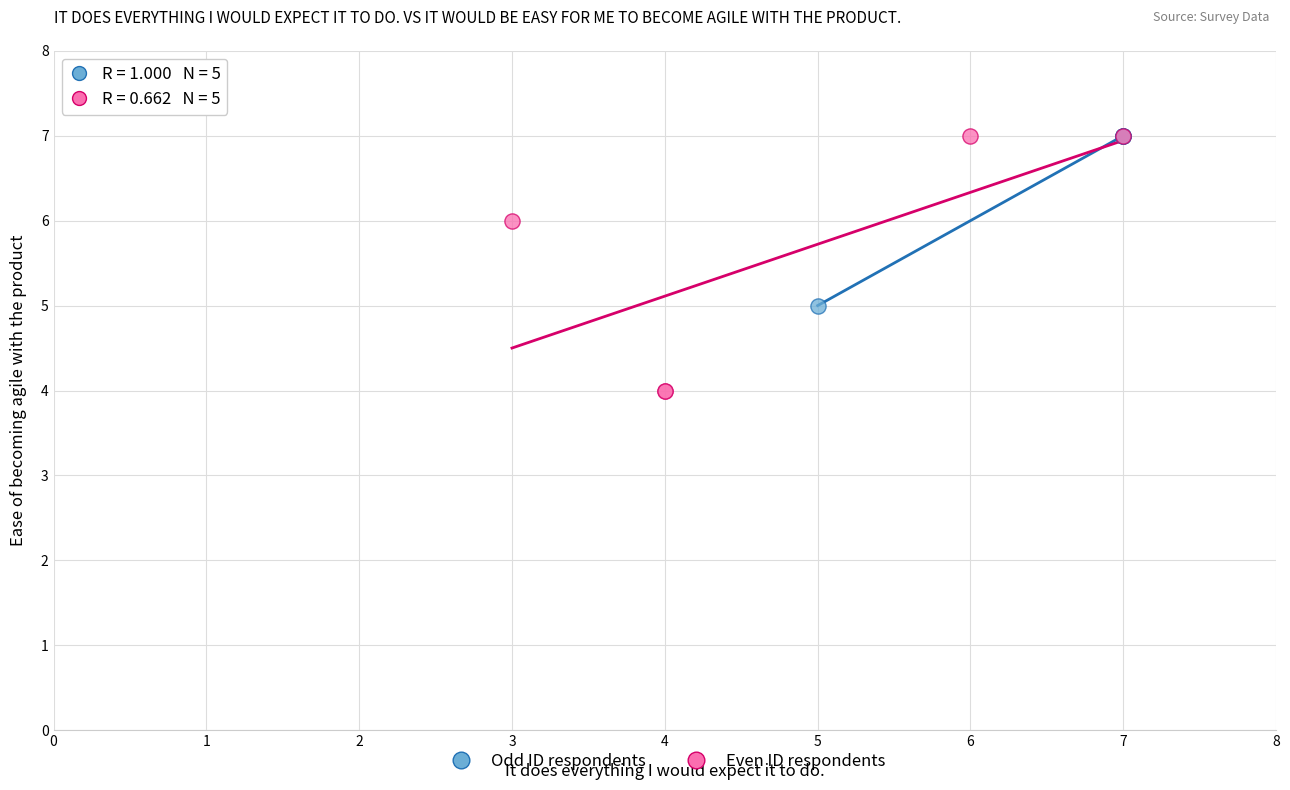

Which series has the widest spread of Y values?

Even ID respondents